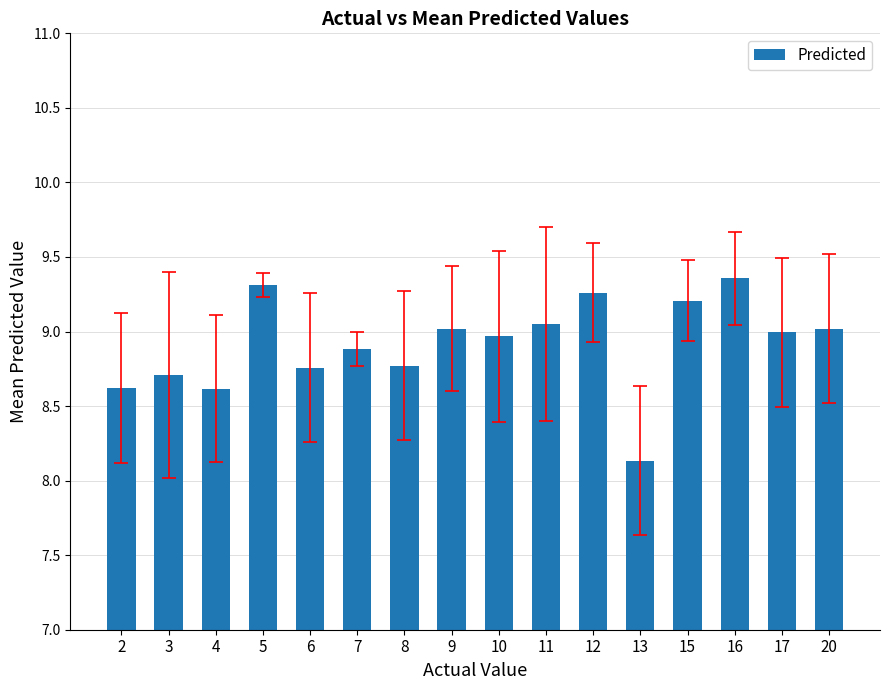

Which has a higher value, 12 or 10?

12